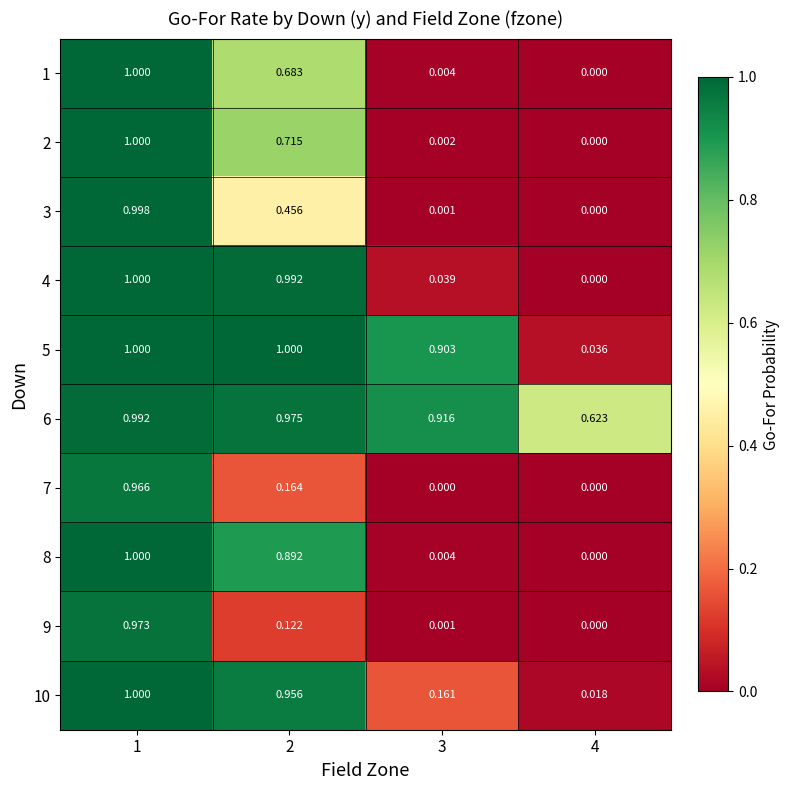

At 2, list the series in order from smallest to largest.

9, 7, 3, 1, 2, 8, 10, 6, 4, 5